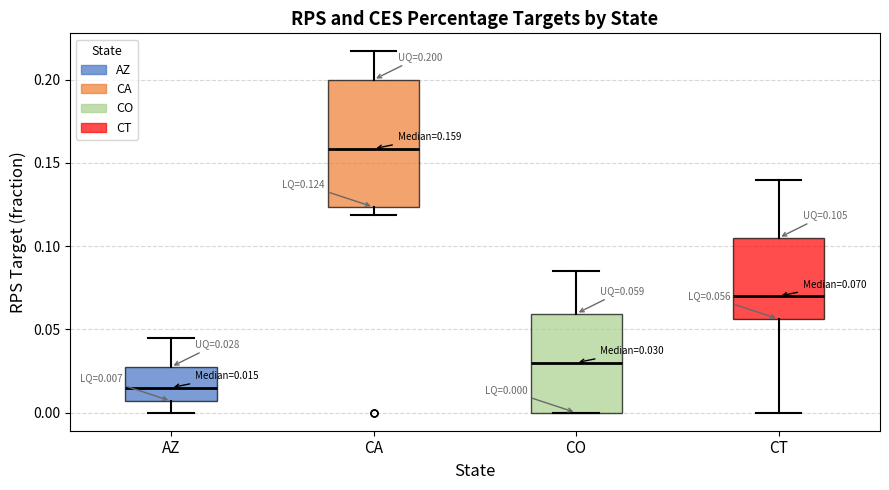

Which box's median line is the highest?

CA